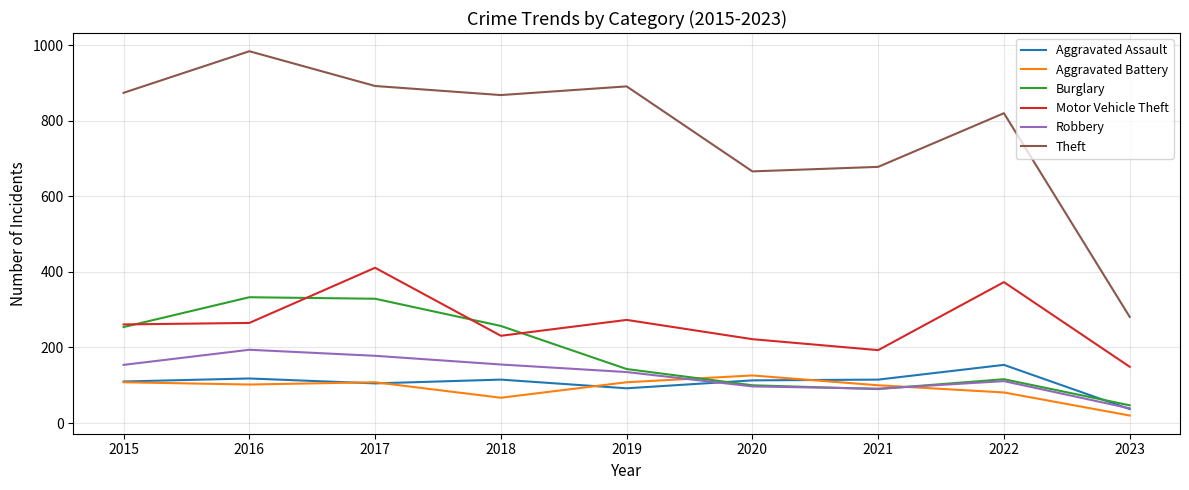

The value of Robbery at 2021 is 91. True or false?

True